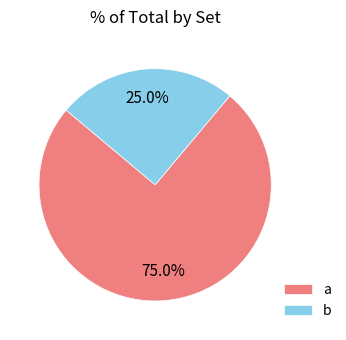

To the nearest percent, what percentage of the pie is a?

75%